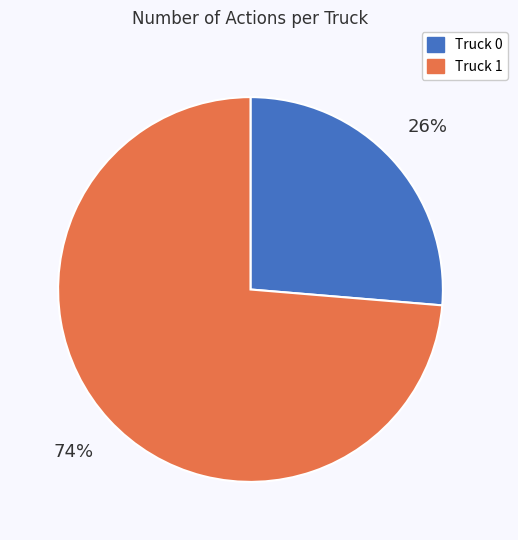

The Truck 1 slice represents 60% of the pie. True or false?

False